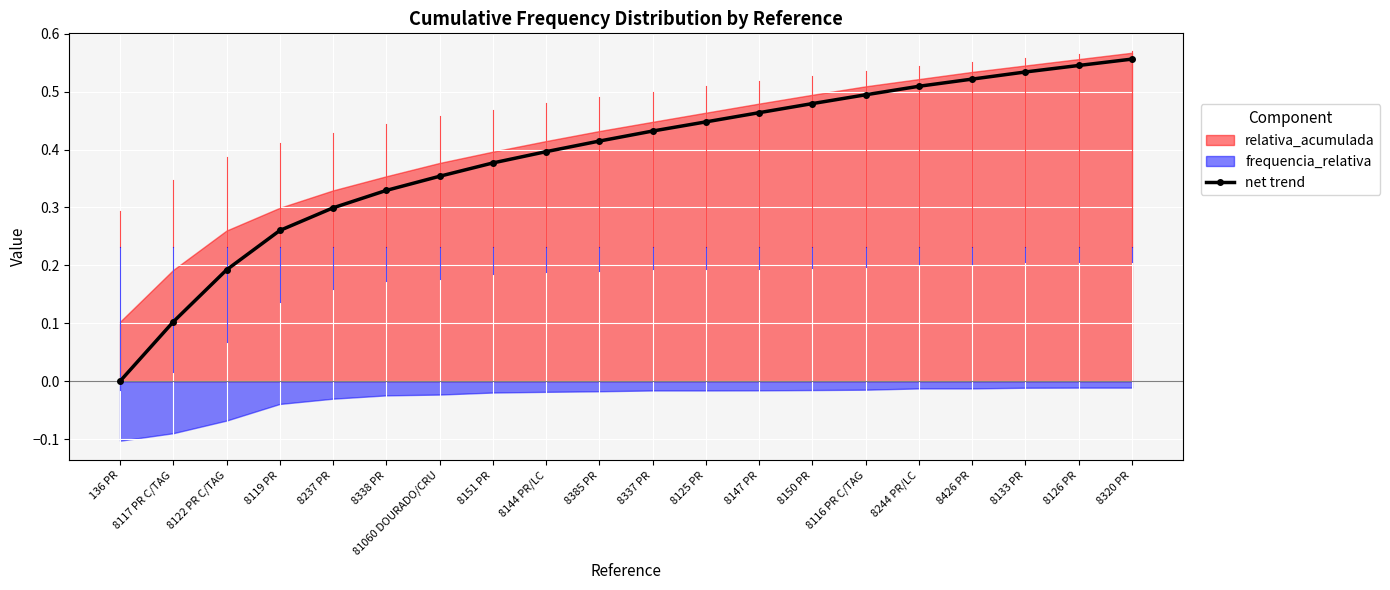

The value at 8150 PR is 0.5. True or false?

True